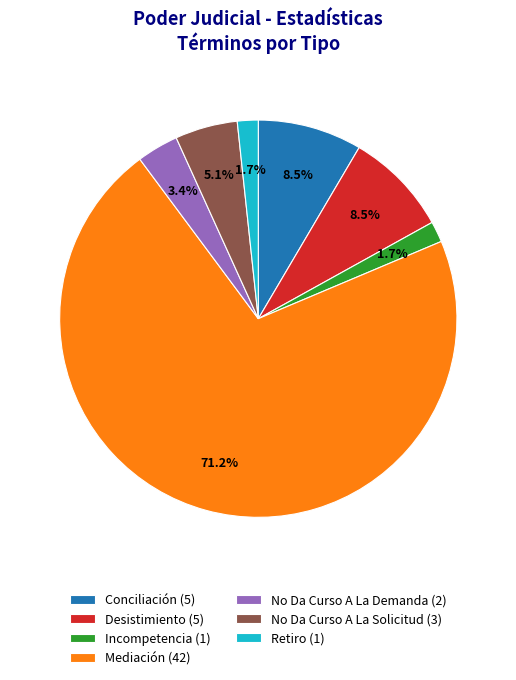

What is the ratio of the value at Conciliación (5) to the value at No Da Curso A La Solicitud (3)?

1.7